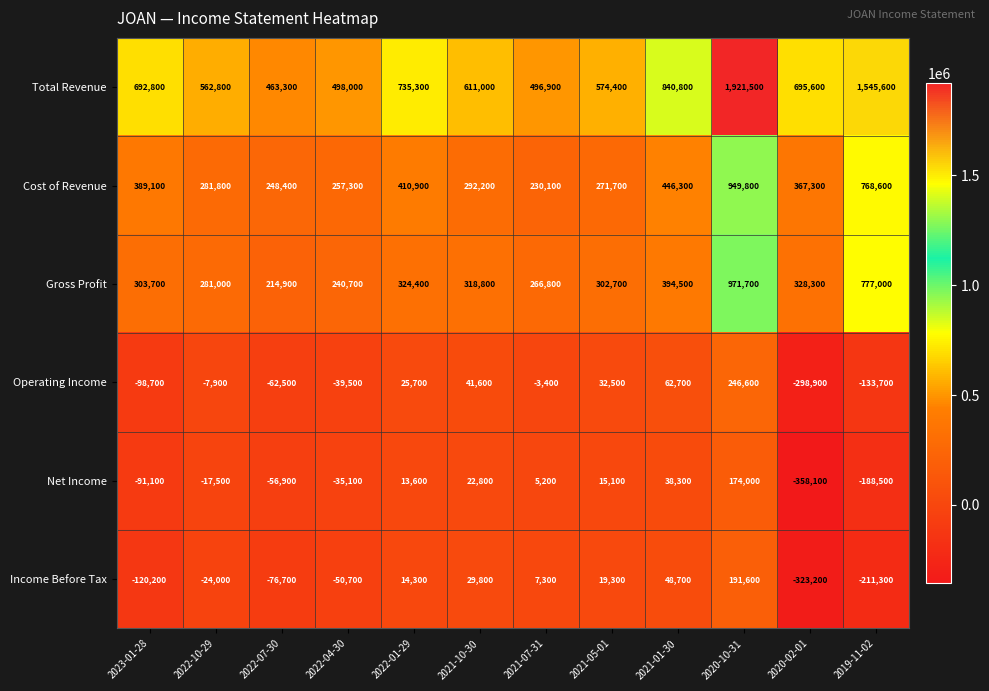

What is the greatest value displayed?

1921500